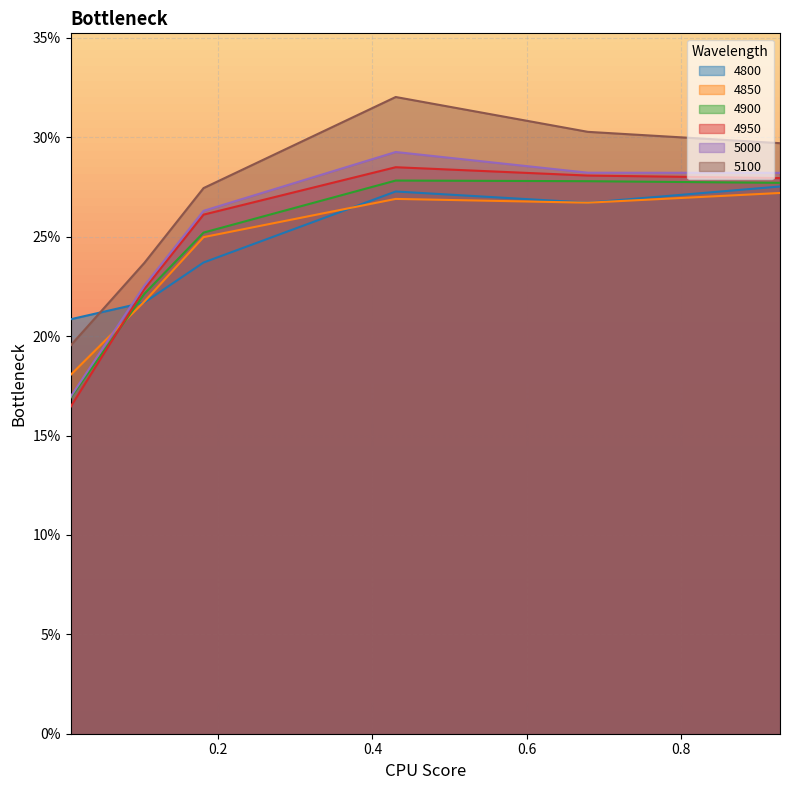

Does the chart display data point markers on the line(s)?

No